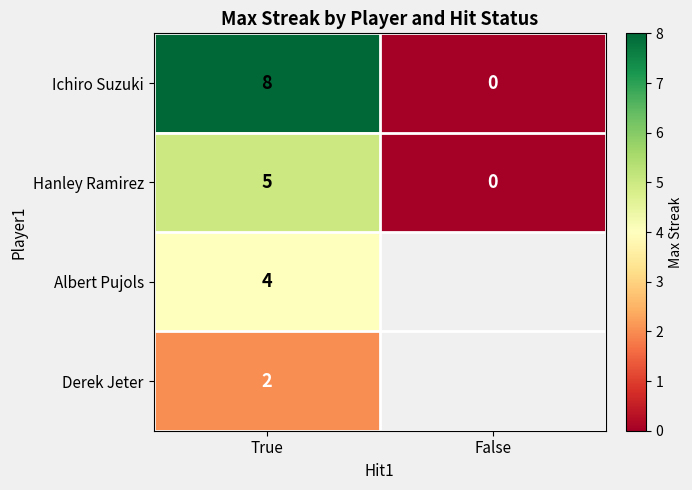

At how many categories does at least one series exceed 4?

1